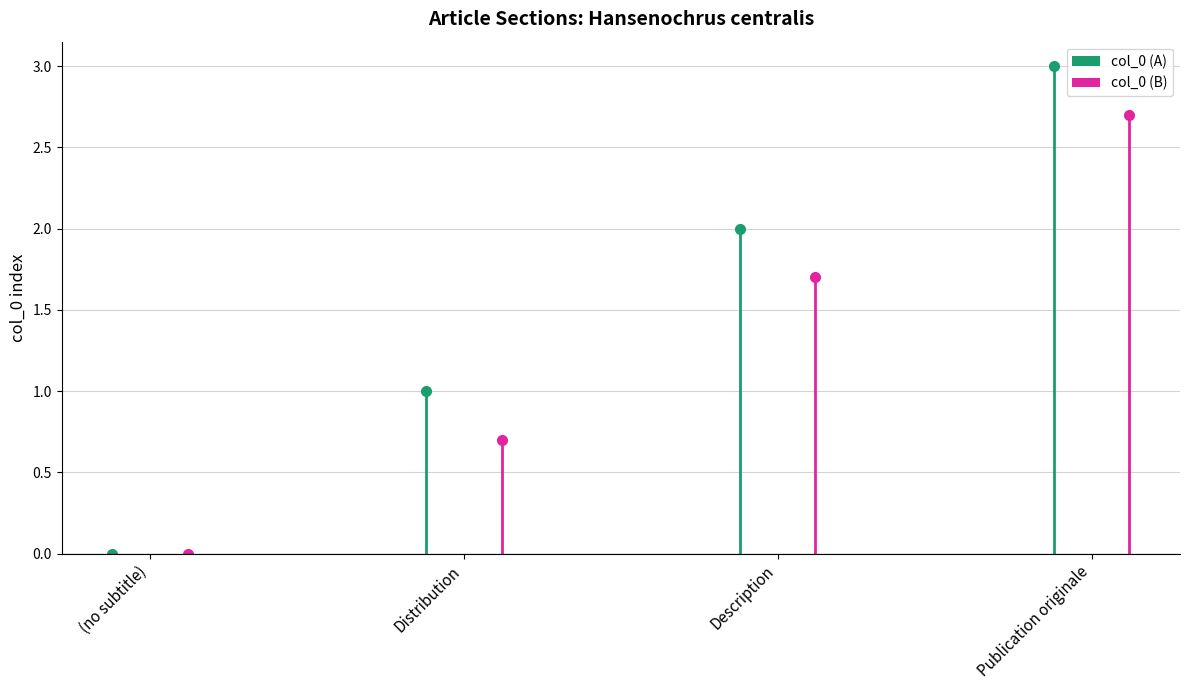

At which label is the value closest to 1?

Distribution